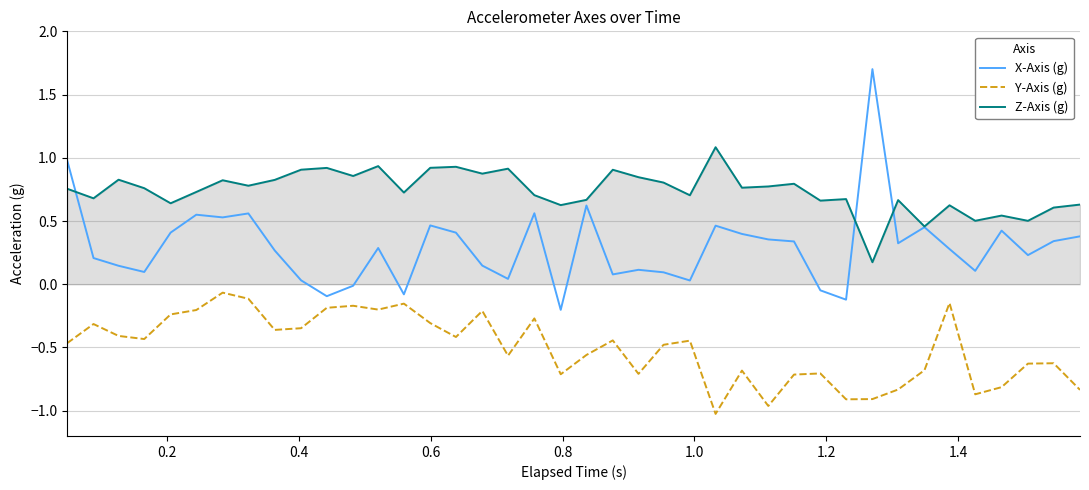

Which series has the widest spread of values?

X-Axis (g)